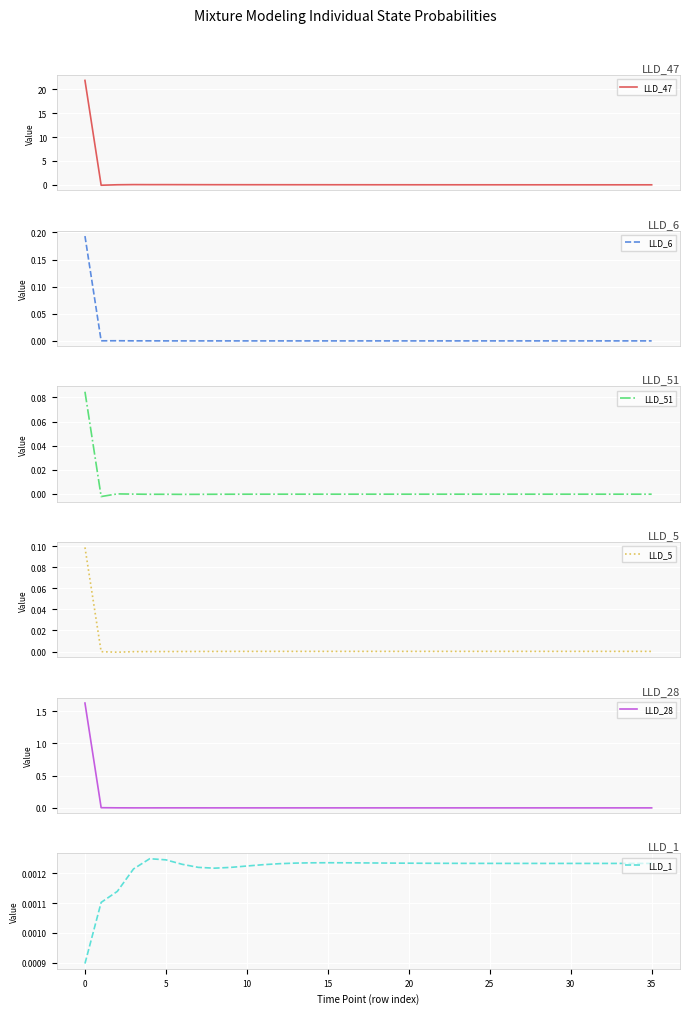

What is the greatest value displayed?

21.9